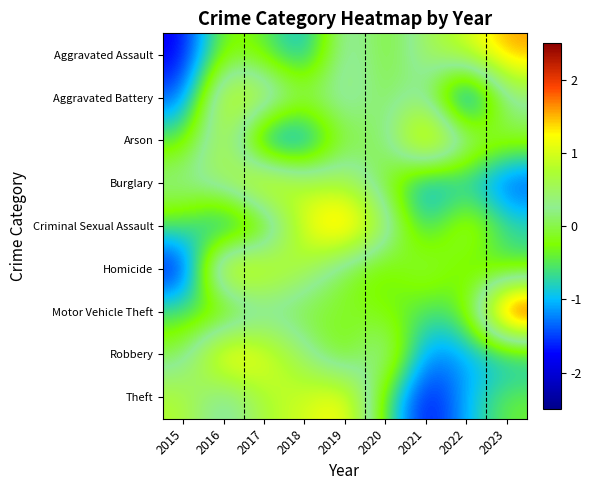

How many data points does each series have?

9